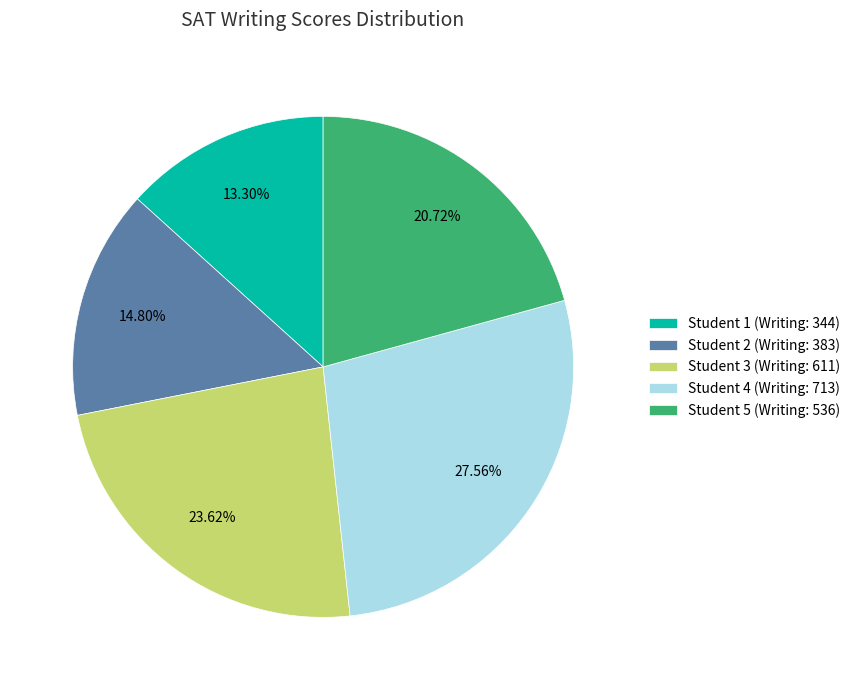

Is there any slice that represents more than half of the pie?

No